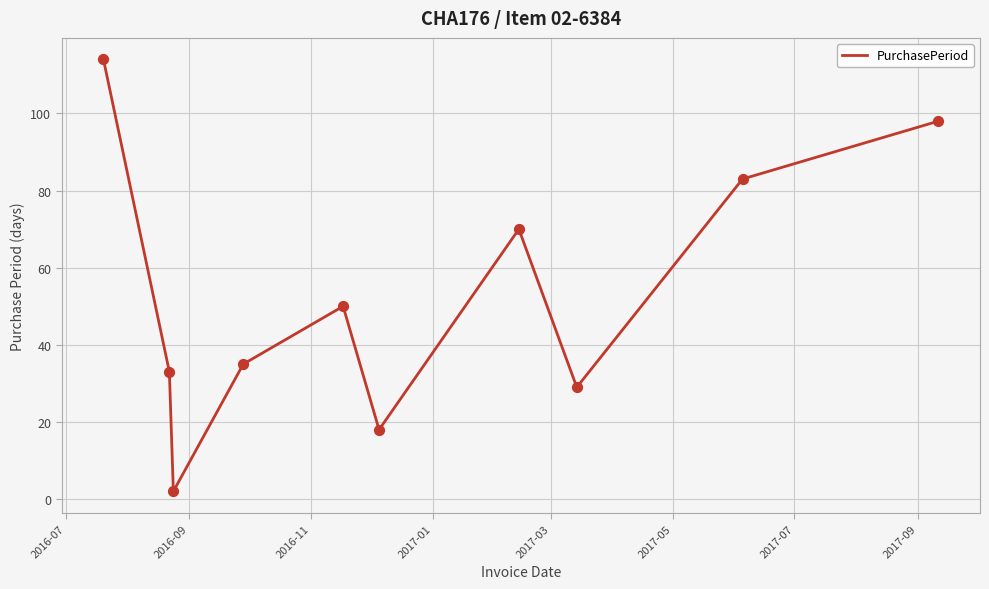

What is the greatest value displayed?

114